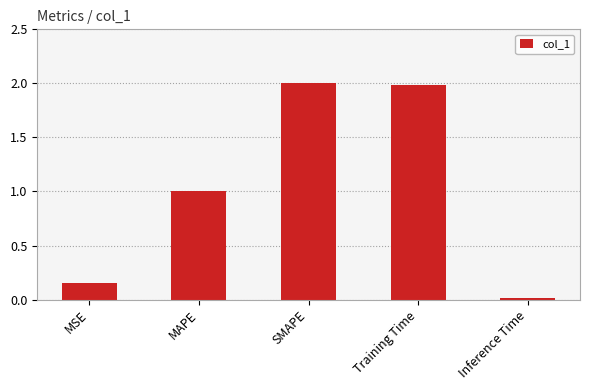

What value does the data have at MAPE?

1.0